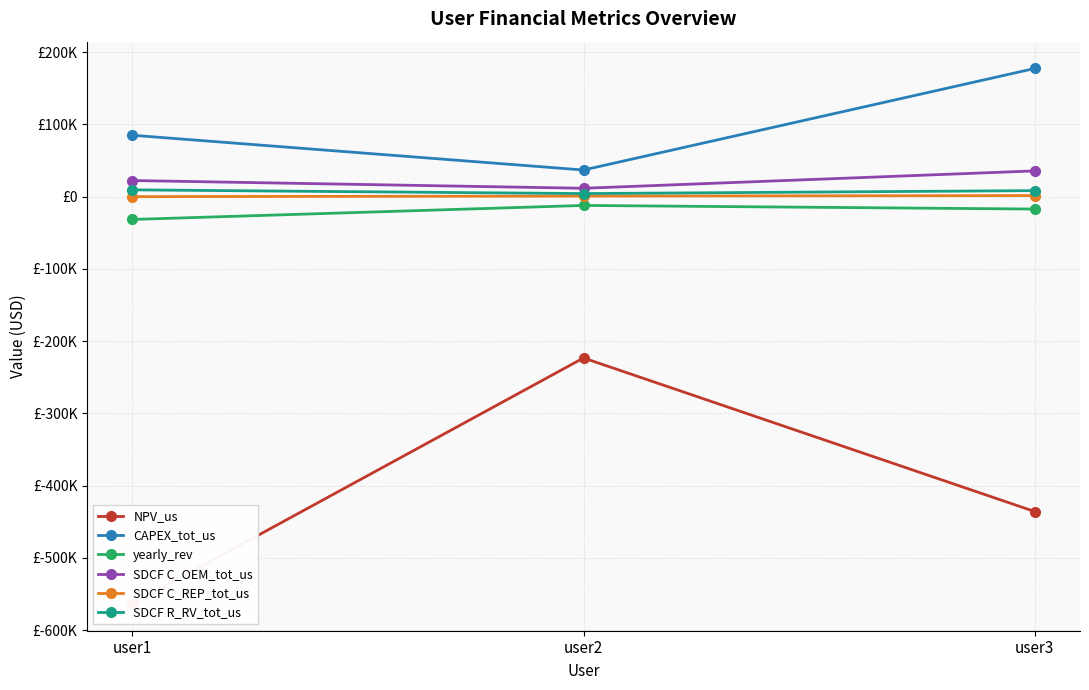

List the series in order of their peak value, highest first.

CAPEX_tot_us, SDCF C_OEM_tot_us, SDCF R_RV_tot_us, SDCF C_REP_tot_us, yearly_rev, NPV_us